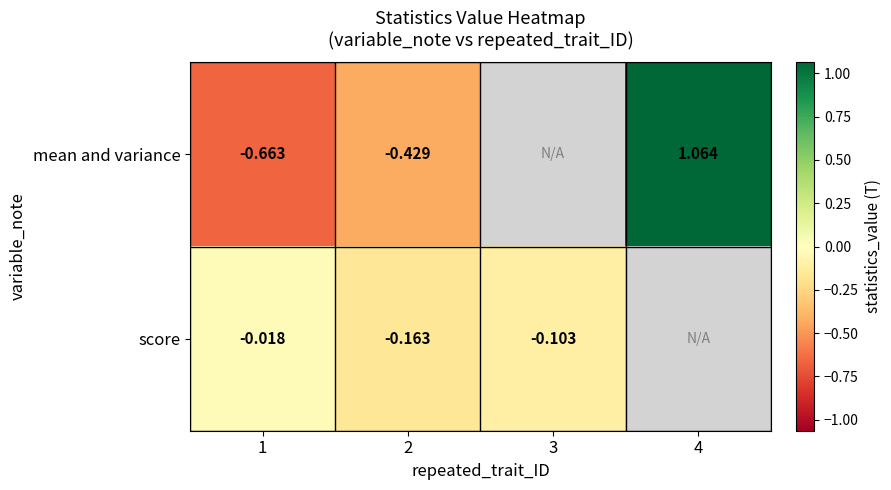

Rank the series at 1 from lowest to highest value.

mean and variance, score